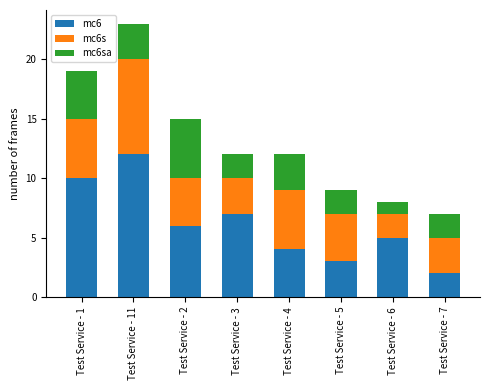

Are the bars grouped side by side (vs. stacked)?

No